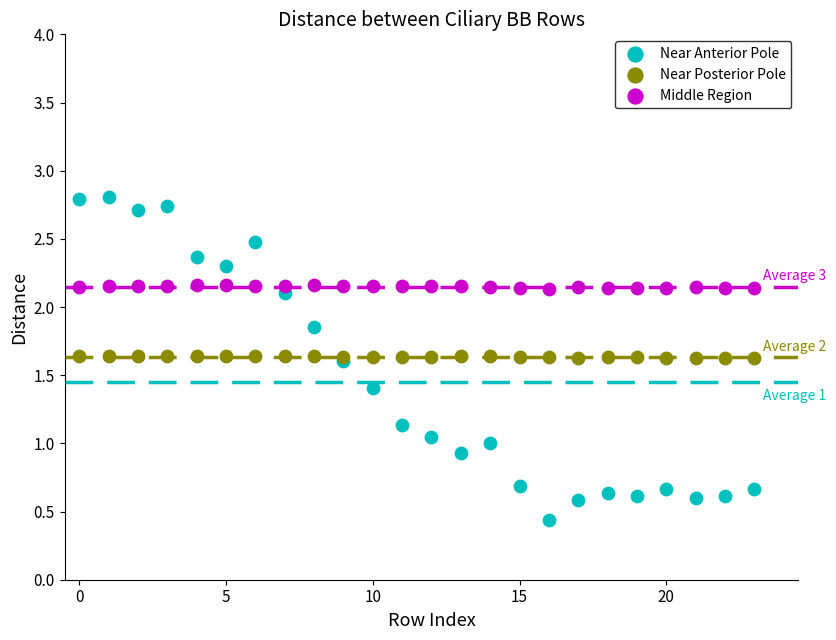

Which series has the widest spread of Y values?

Near Anterior Pole